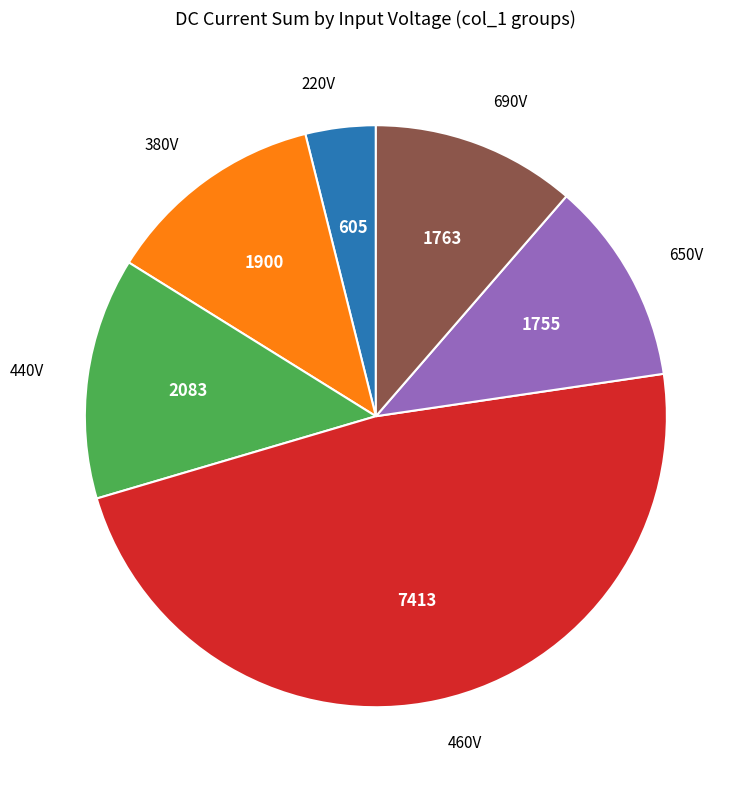

Is it true that 690V is 11% of the pie?

True